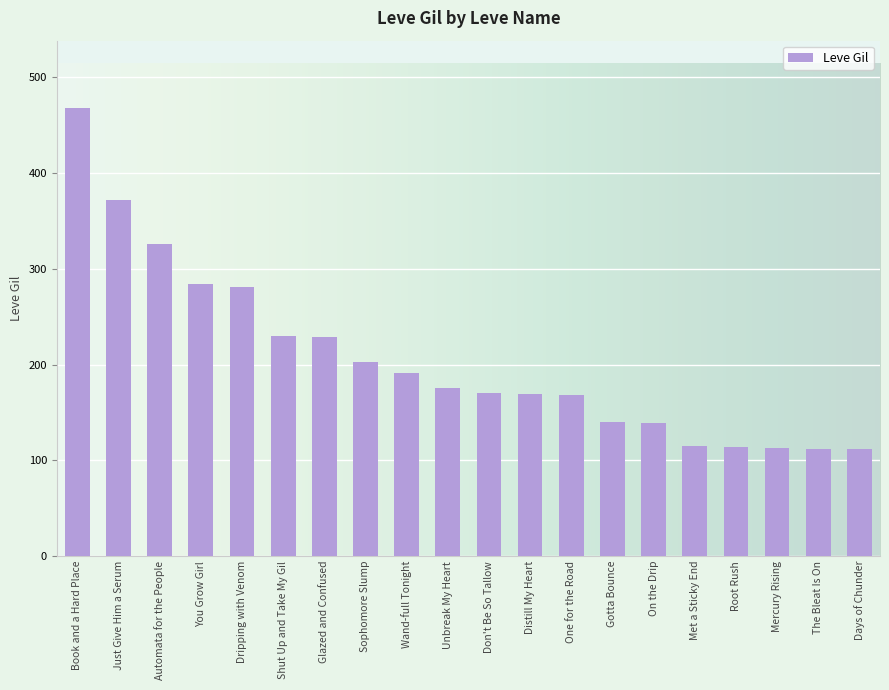

Approximately how many times larger is the value at Just Give Him a Serum compared to Root Rush?

3.3